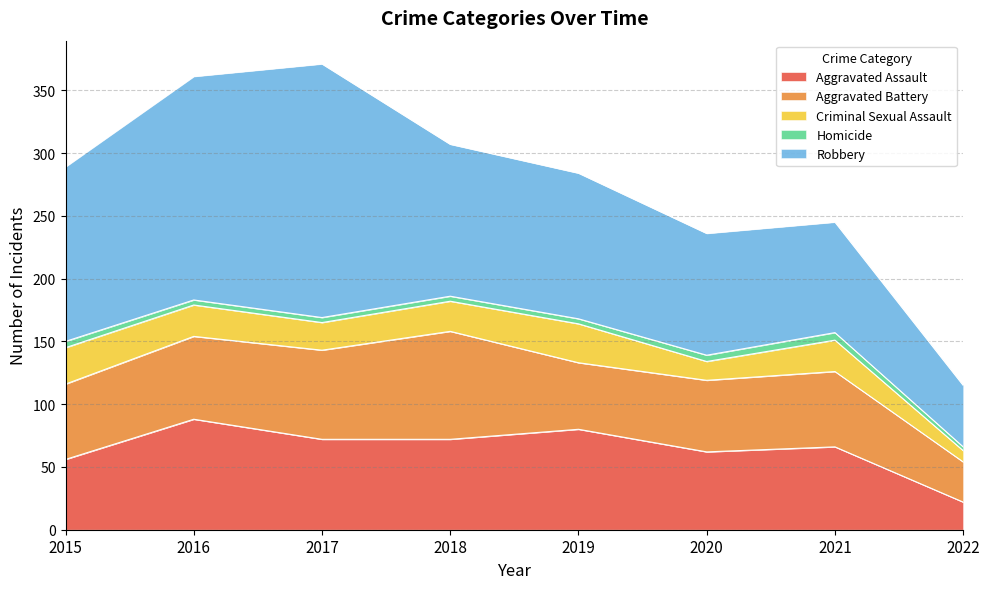

Read the Aggravated Assault value at 2017, to the nearest 10.

70